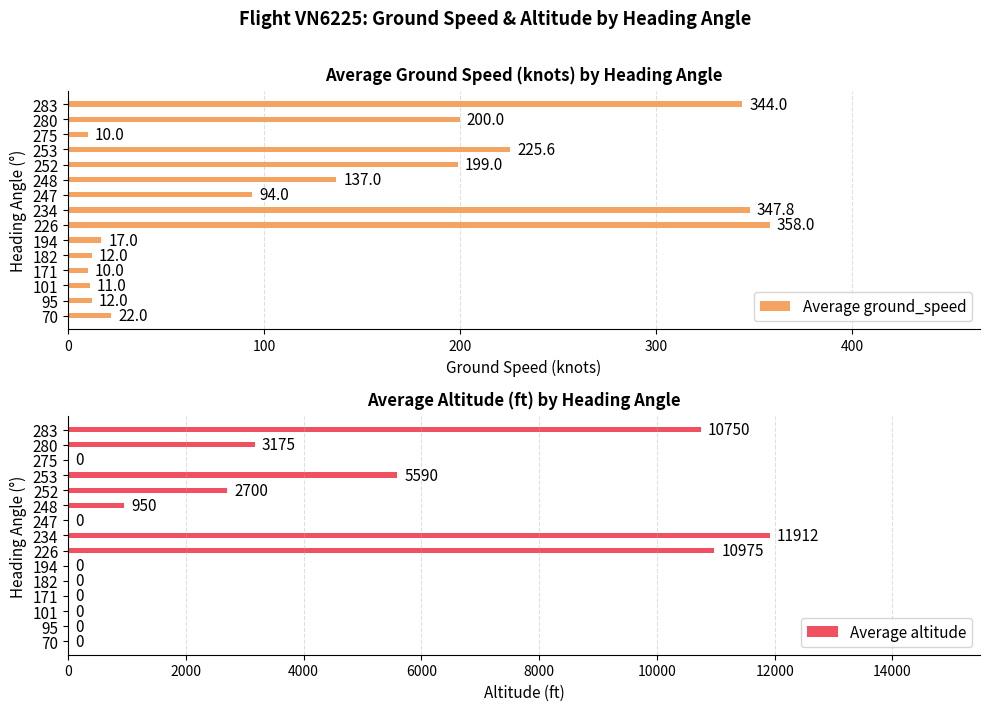

The value of Average ground_speed at 252 is 303.1. True or false?

False